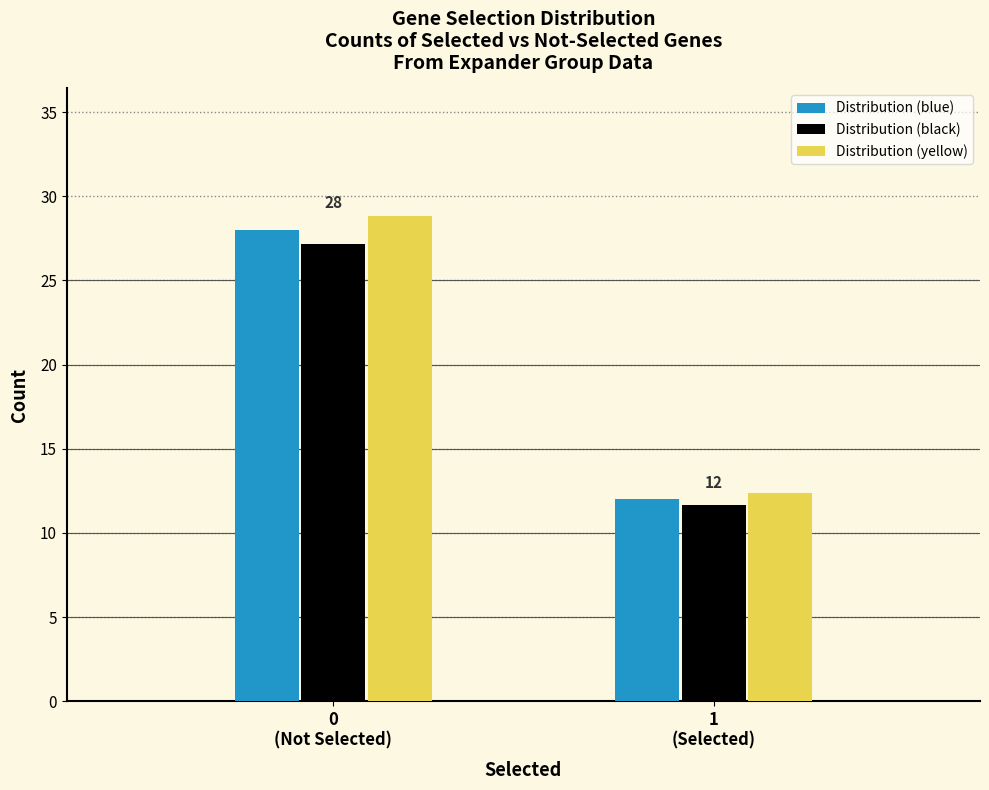

Reading left to right, what are all the values shown in this chart?

Distribution (blue): 28.0	12.0
Distribution (black): 27.2	11.6
Distribution (yellow): 28.8	12.4